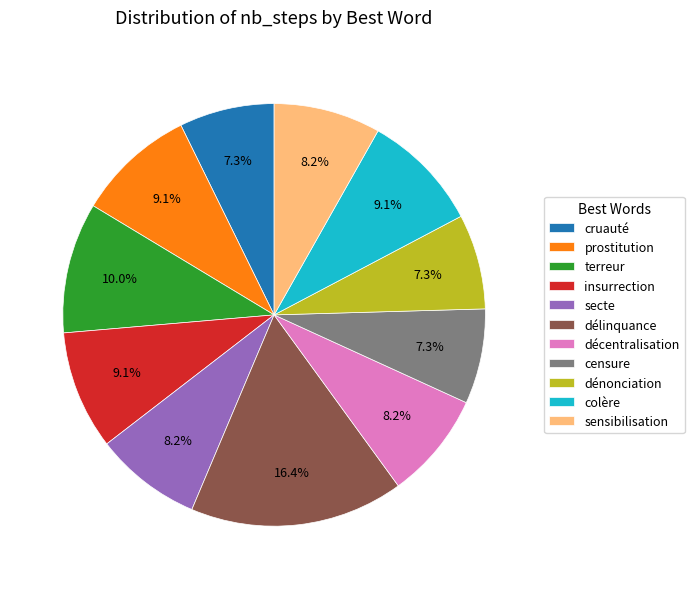

True or false: prostitution accounts for 1% of the total.

False